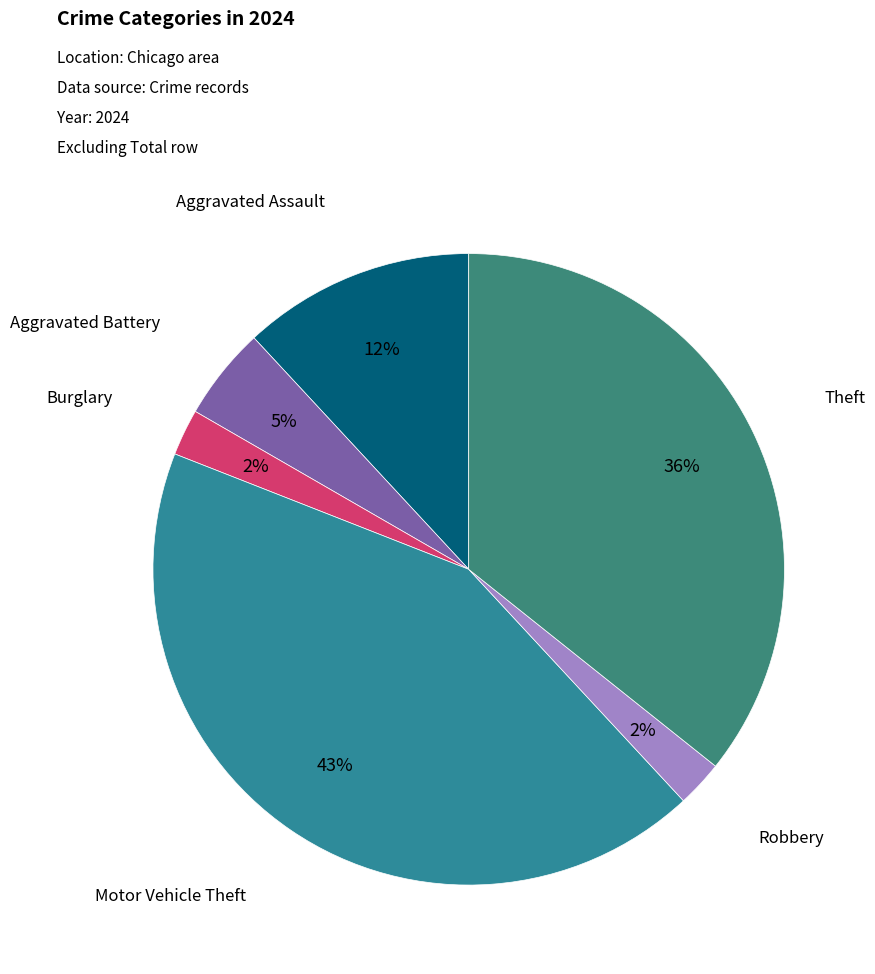

Is Aggravated Battery the majority of the pie?

No